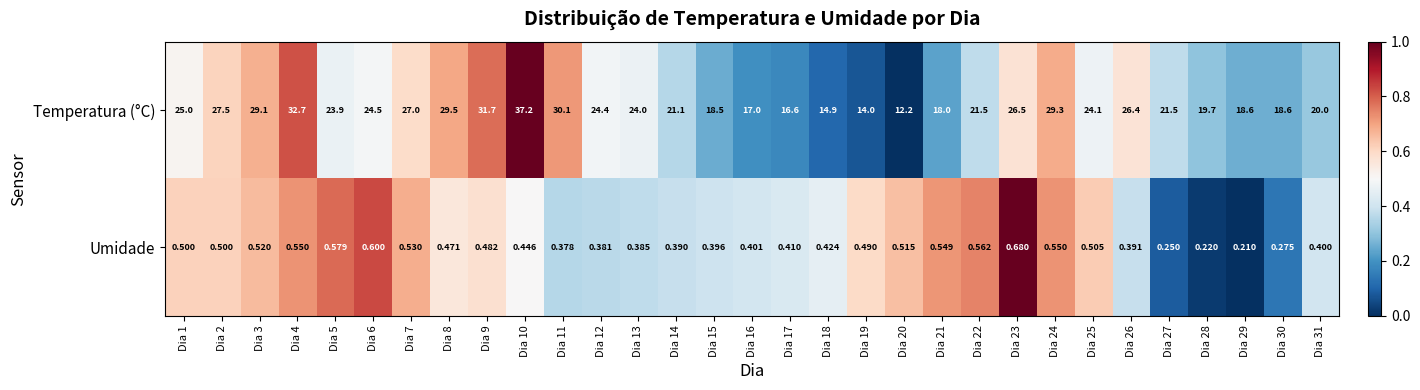

Which series has the largest range (max minus min)?

Temperatura (°C)